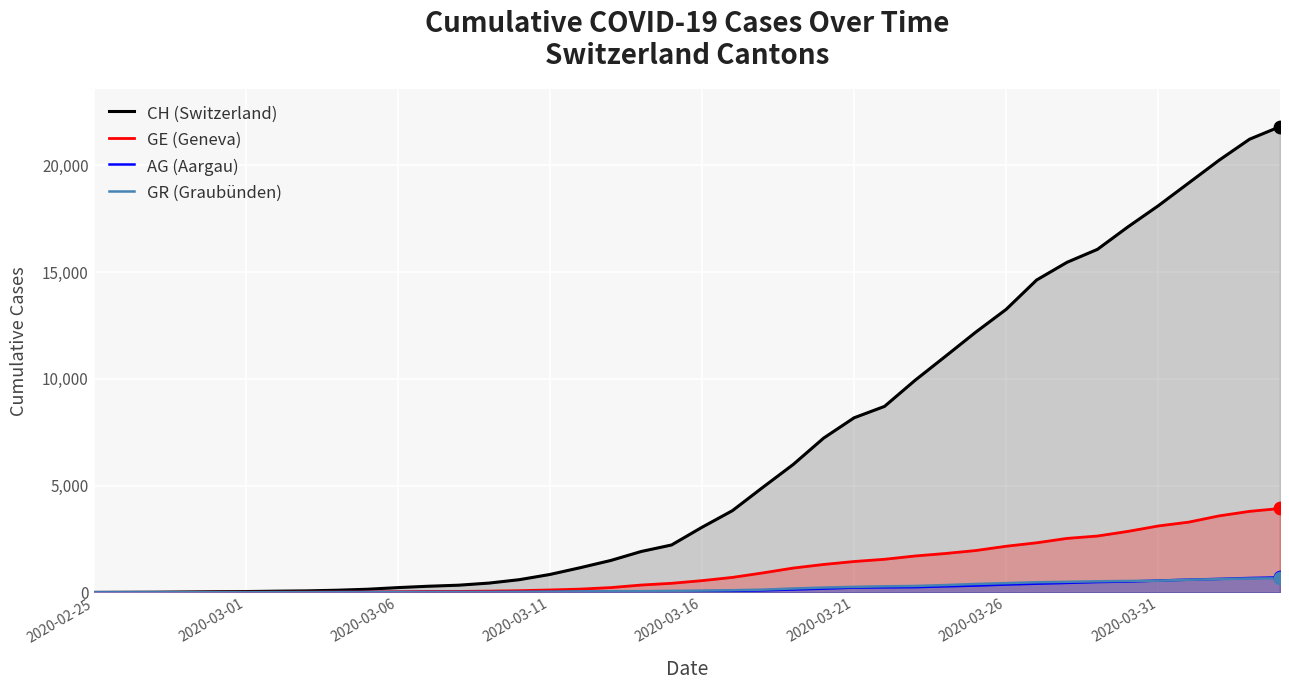

What are all the series names shown in the legend?

CH (Switzerland), GE (Geneva), AG (Aargau), GR (Graubünden)